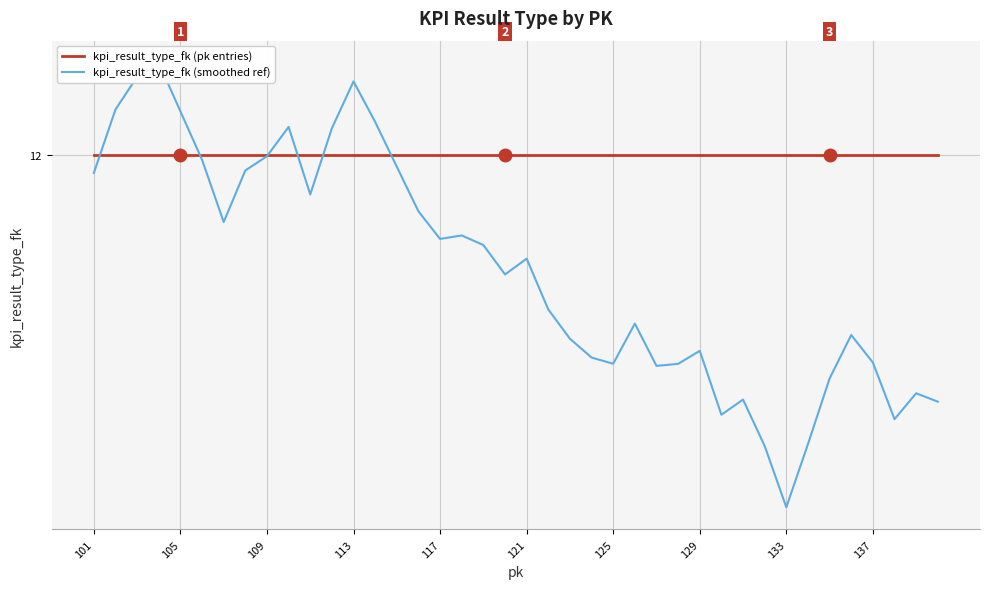

Read the kpi_result_type_fk (smoothed ref) value at 113.

12.3